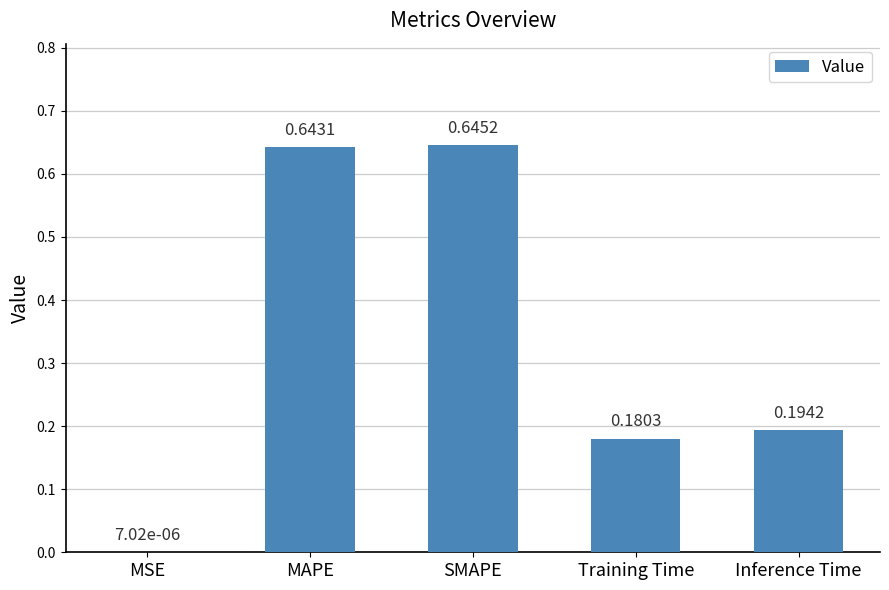

What is the sum of the values at SMAPE and Inference Time?

0.8